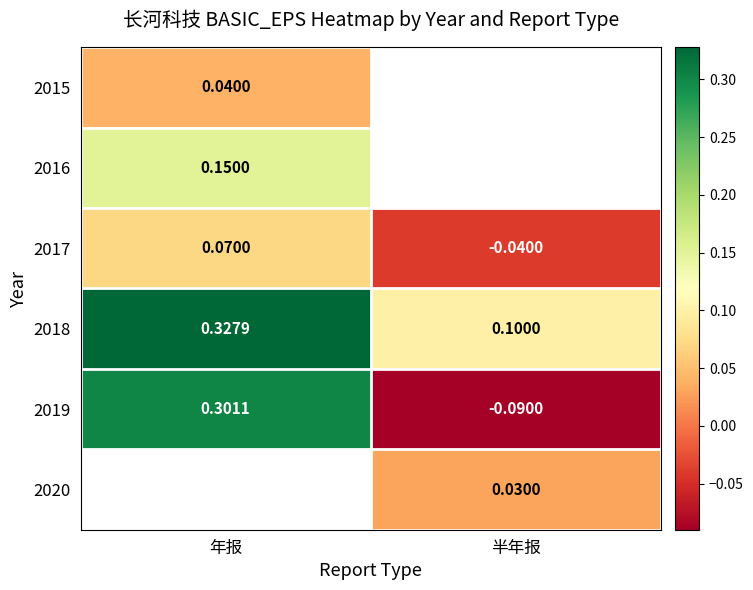

Rank the categories by 2019 value from lowest to highest.

半年报, 年报